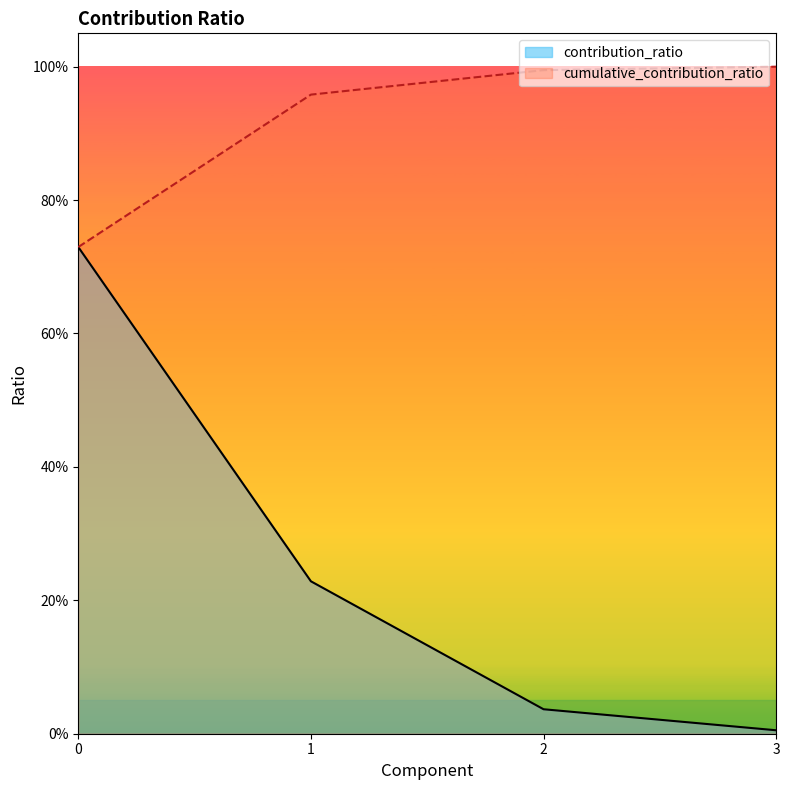

What are all the series names shown in the legend?

contribution_ratio, cumulative_contribution_ratio